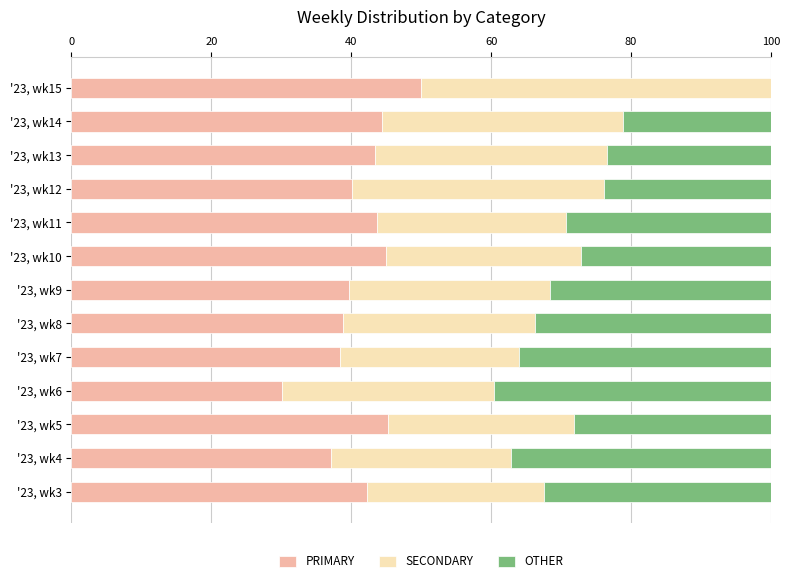

The value of PRIMARY at '23, wk8 is 38.8. True or false?

True